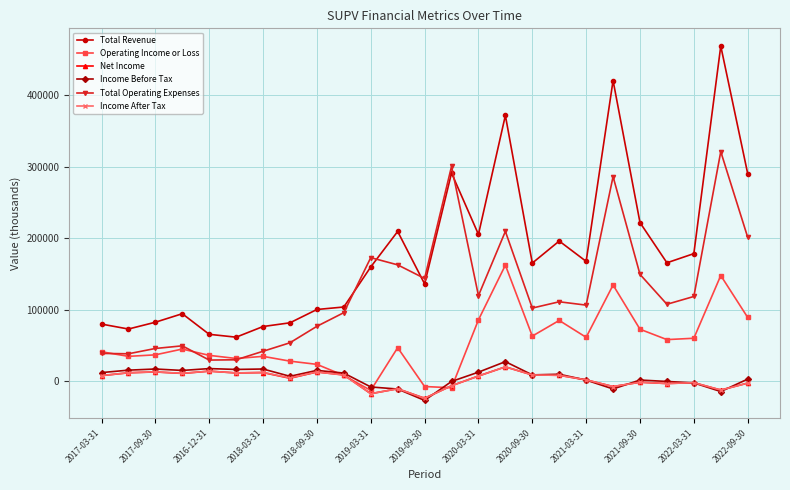

True or false: Total Revenue has more than 2 points higher than both neighbors.

True